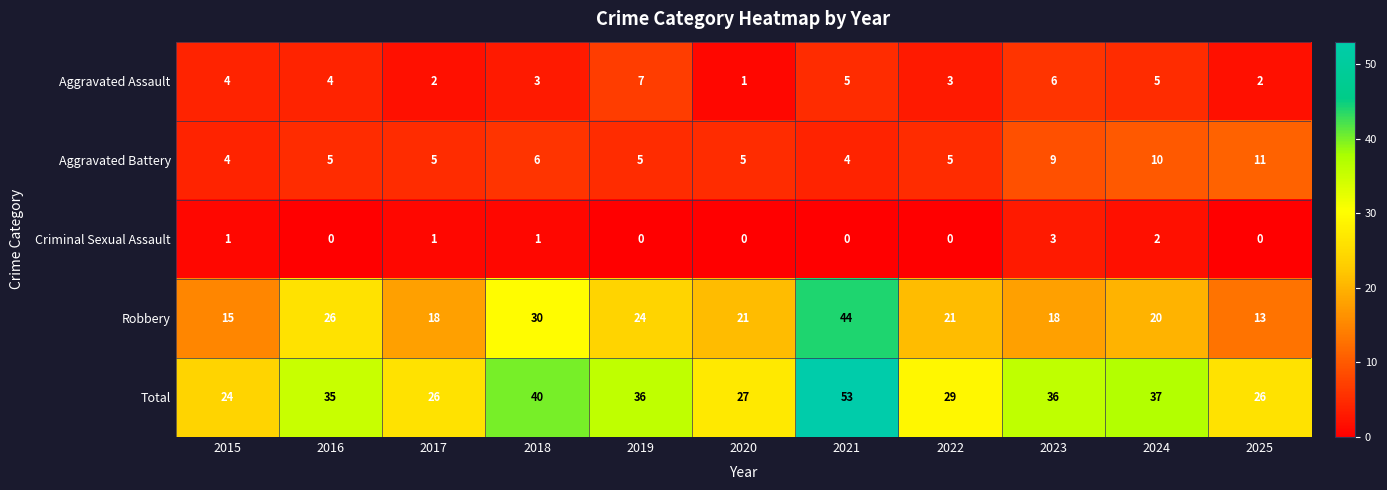

At how many categories does at least one series exceed 18?

11